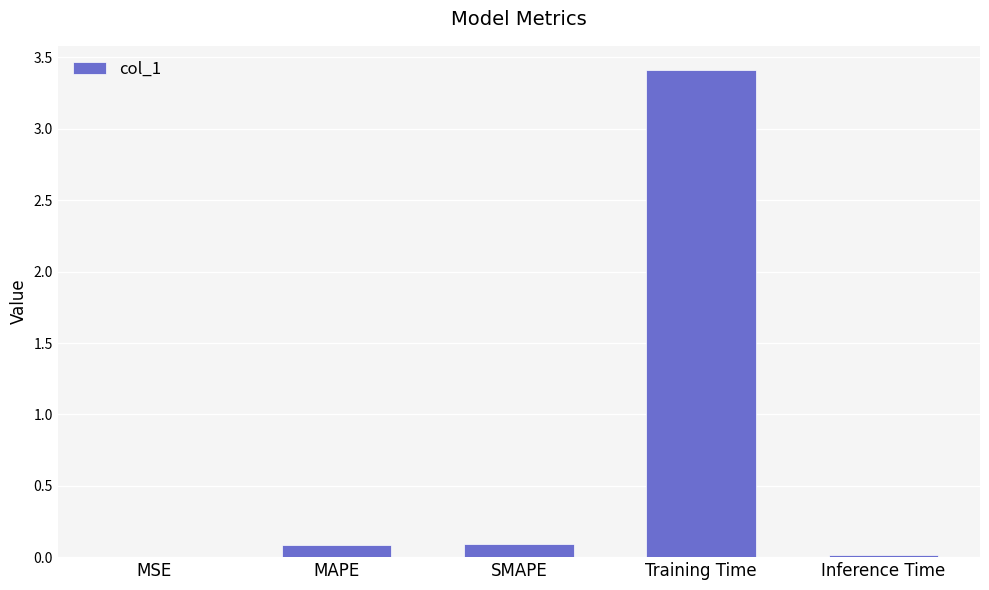

Are the bars horizontal?

No